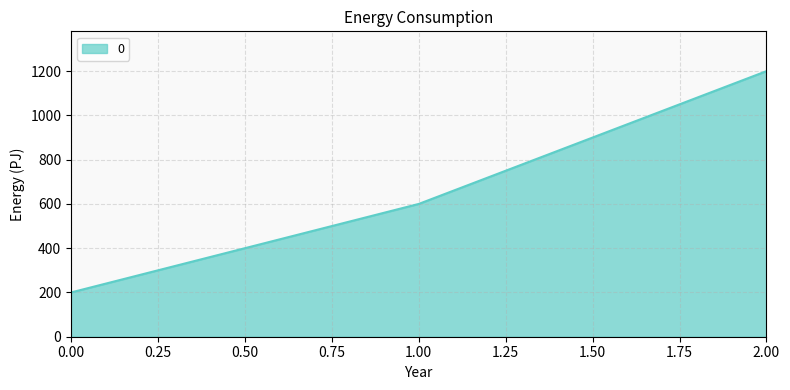

Is it true that the value at 1.00 is 185?

False